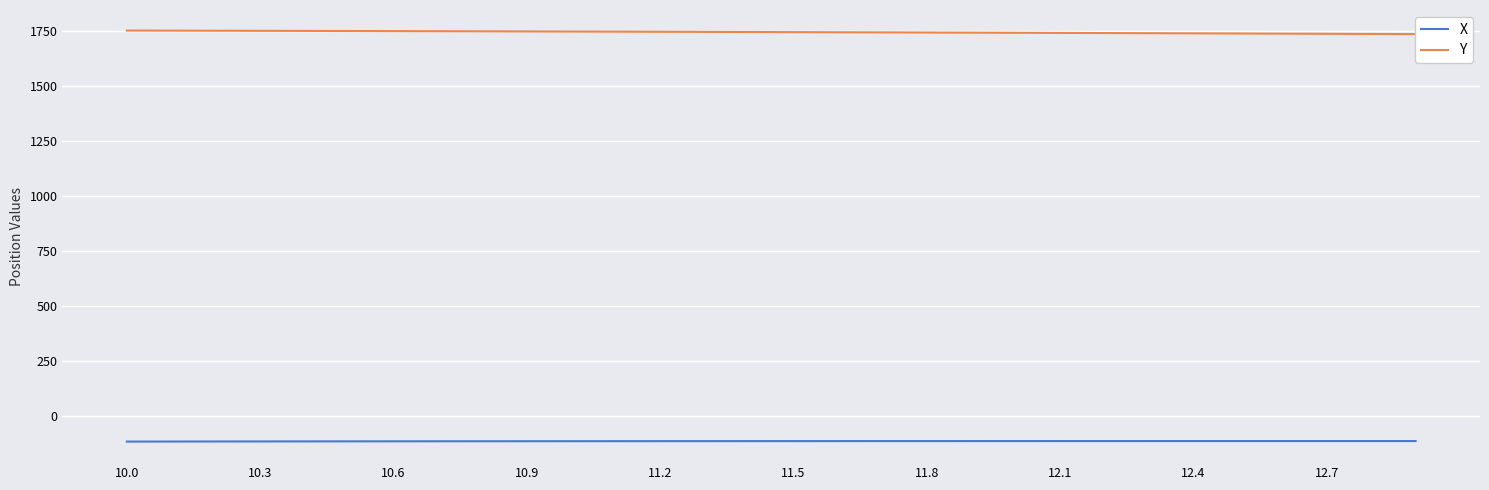

At how many categories does at least one series exceed 605?

30